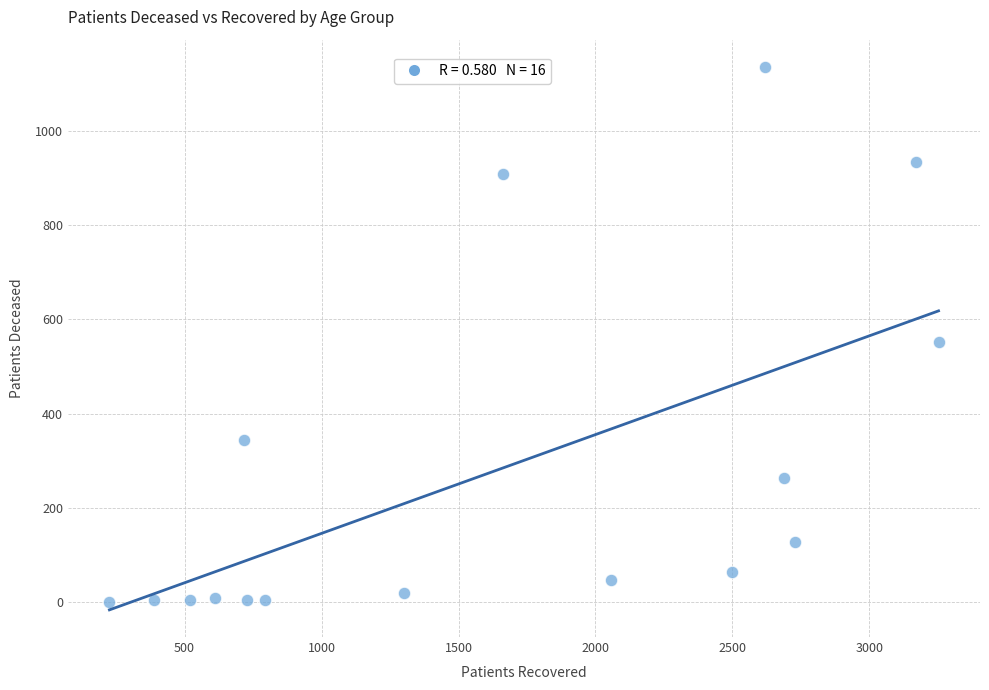

What Y value in the scatter plot is closest to 568?

552